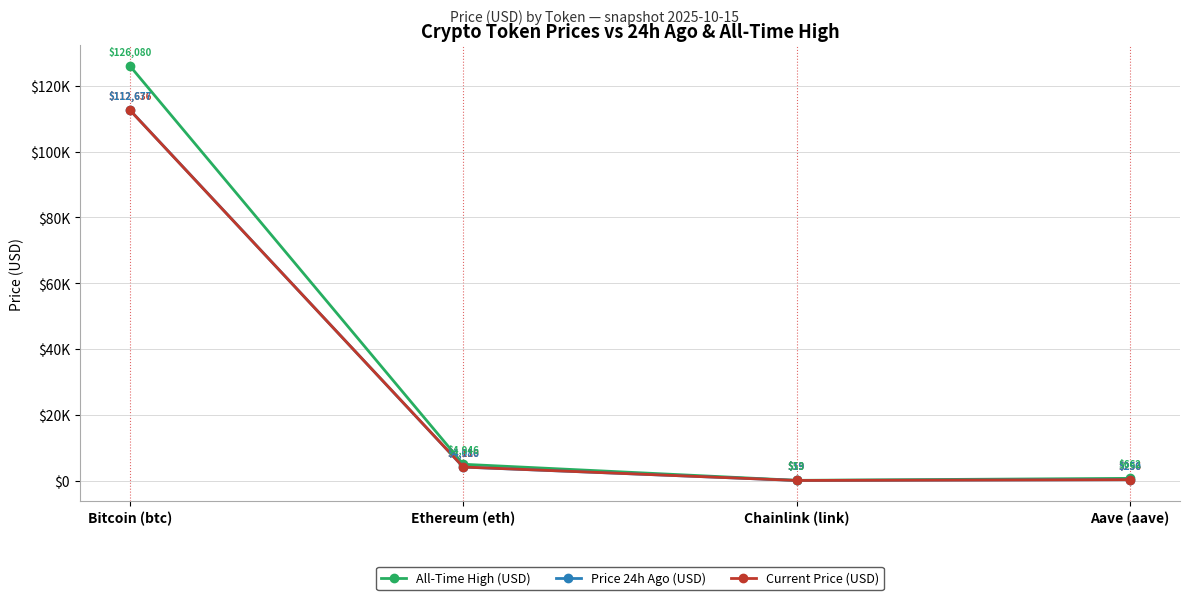

Does the chart have visible grid lines?

Yes